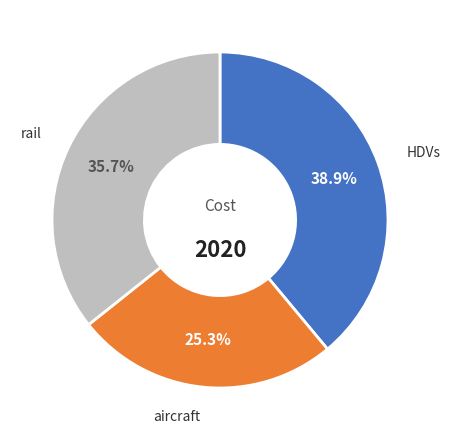

To the nearest percent, what is the average slice percentage?

33%